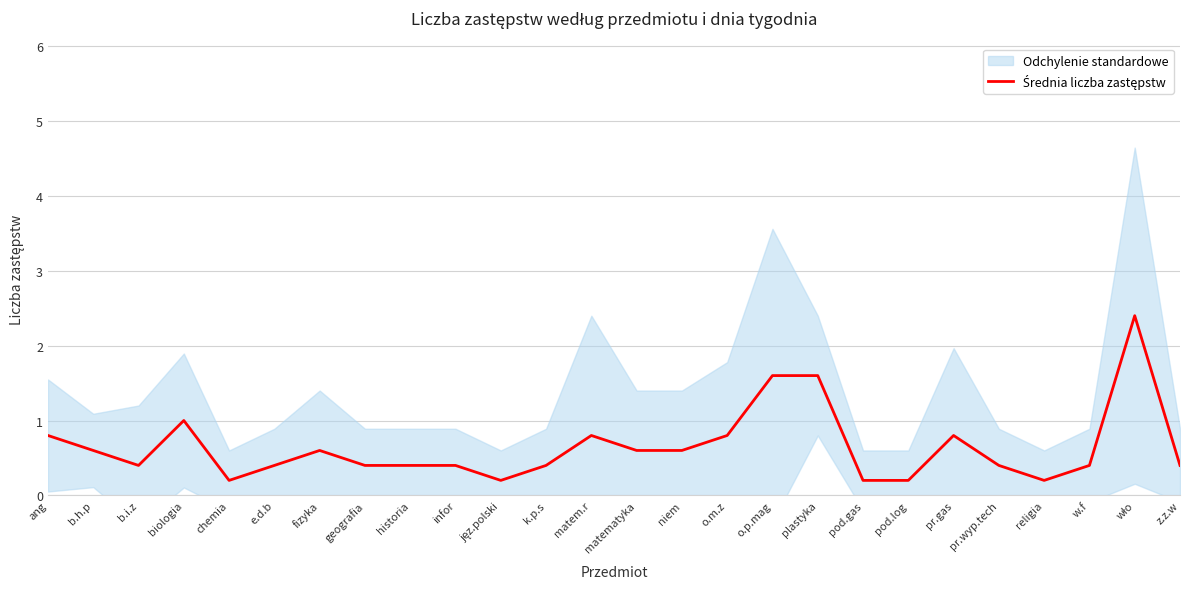

Which has a higher value, k.p.s or plastyka?

plastyka